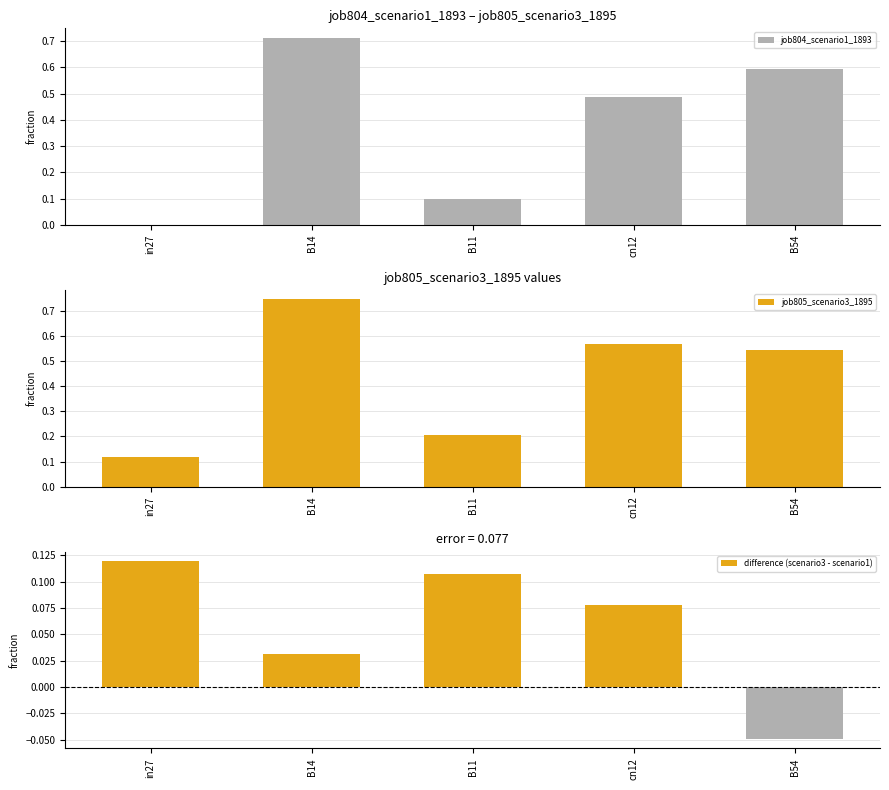

What is the difference between the highest and lowest values at in27?

0.1